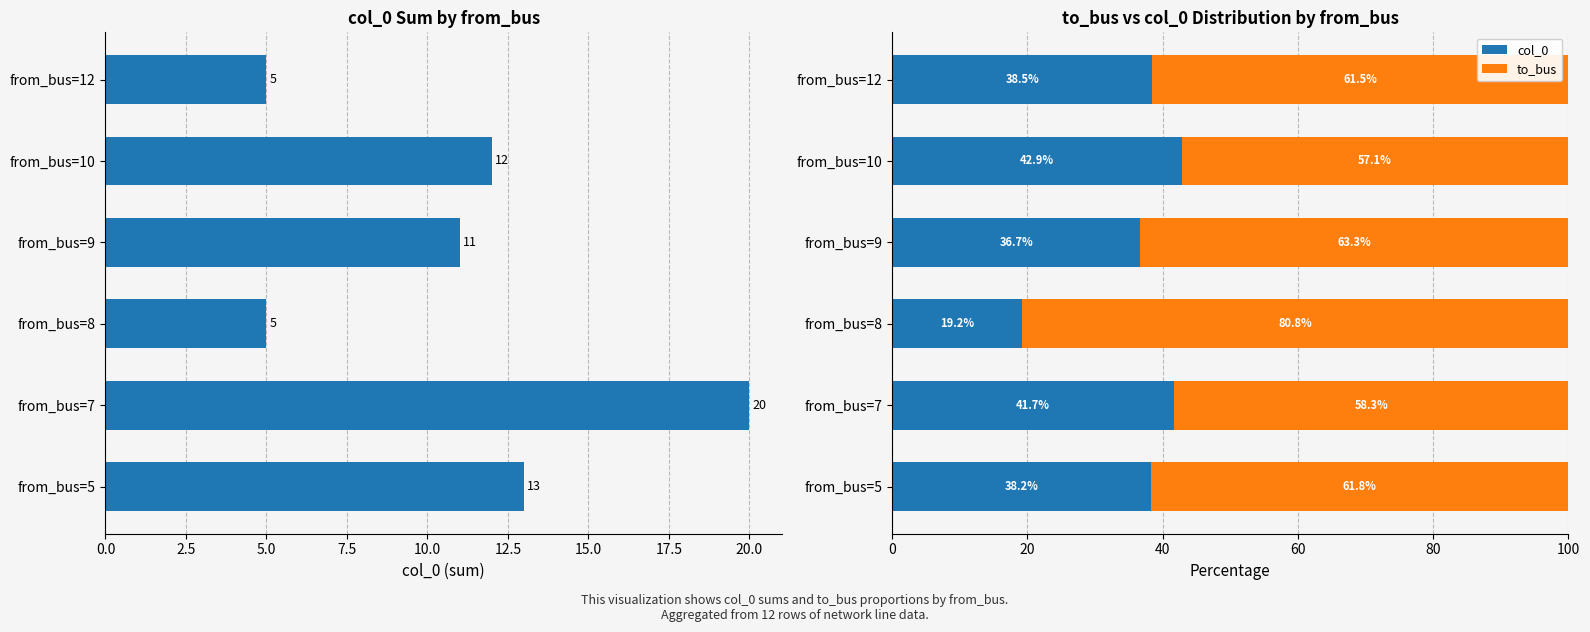

What is the minimum value shown in the chart?

19.2